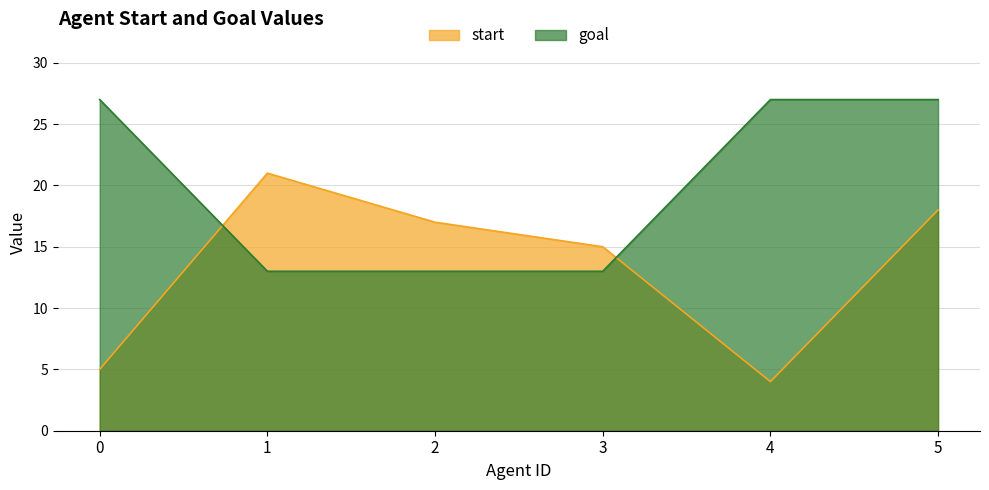

What is the maximum value for goal?

27